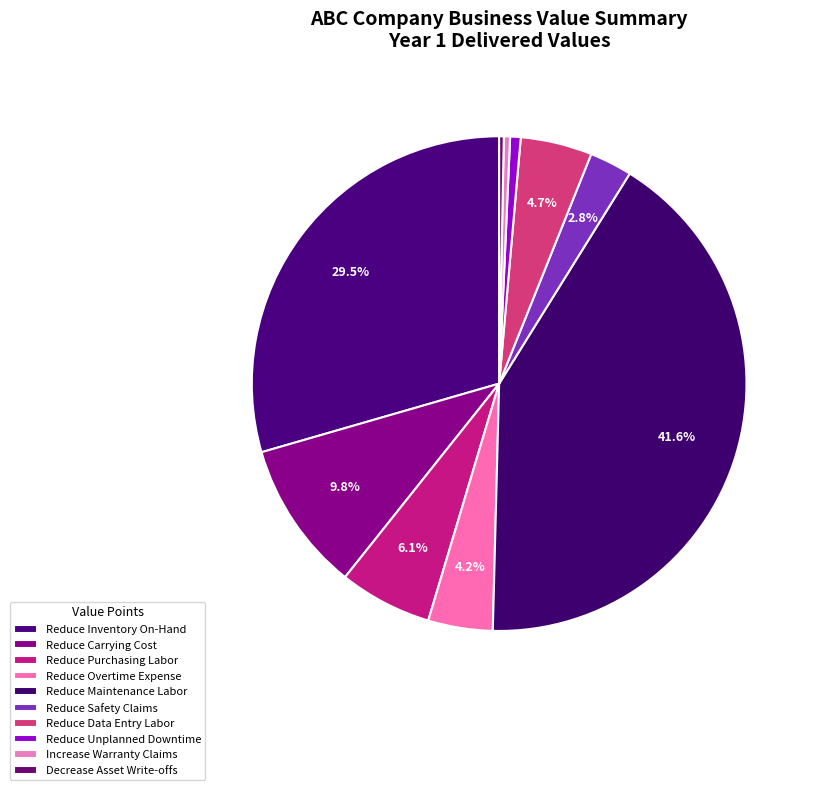

Rank the categories by value from lowest to highest.

Decrease Asset Write-offs, Increase Warranty Claims, Reduce Unplanned Downtime, Reduce Safety Claims, Reduce Overtime Expense, Reduce Data Entry Labor, Reduce Purchasing Labor, Reduce Carrying Cost, Reduce Inventory On-Hand, Reduce Maintenance Labor